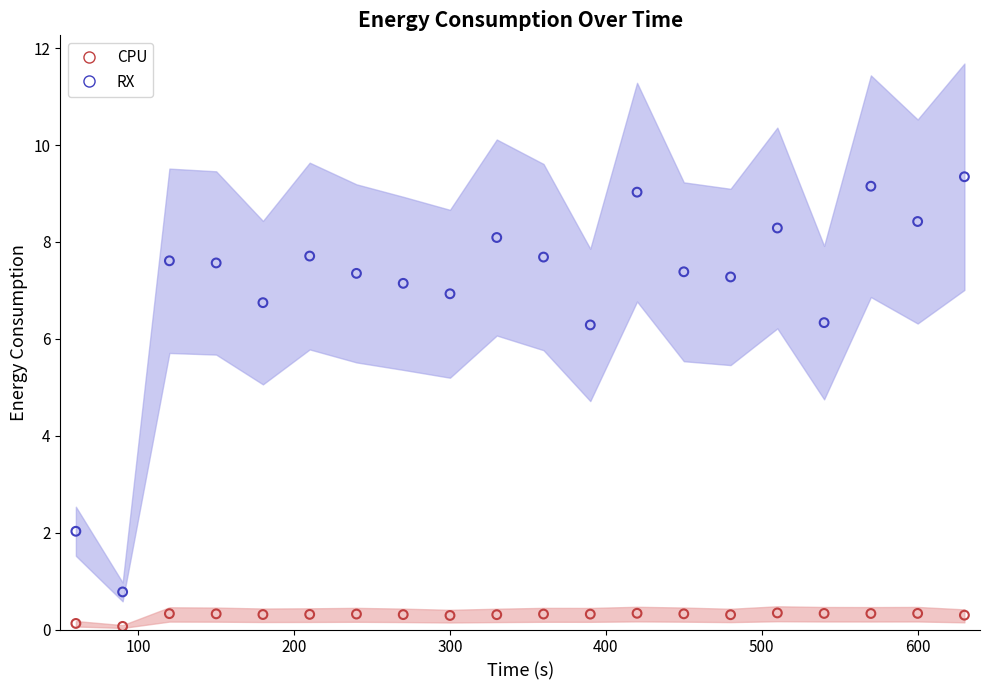

At how many categories does at least one series exceed 3?

18